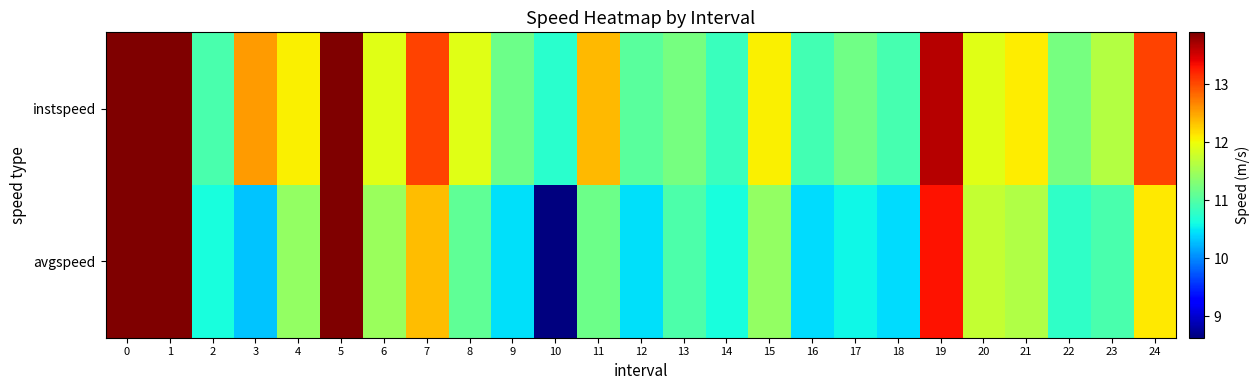

At how many categories does at least one series exceed 12?

11